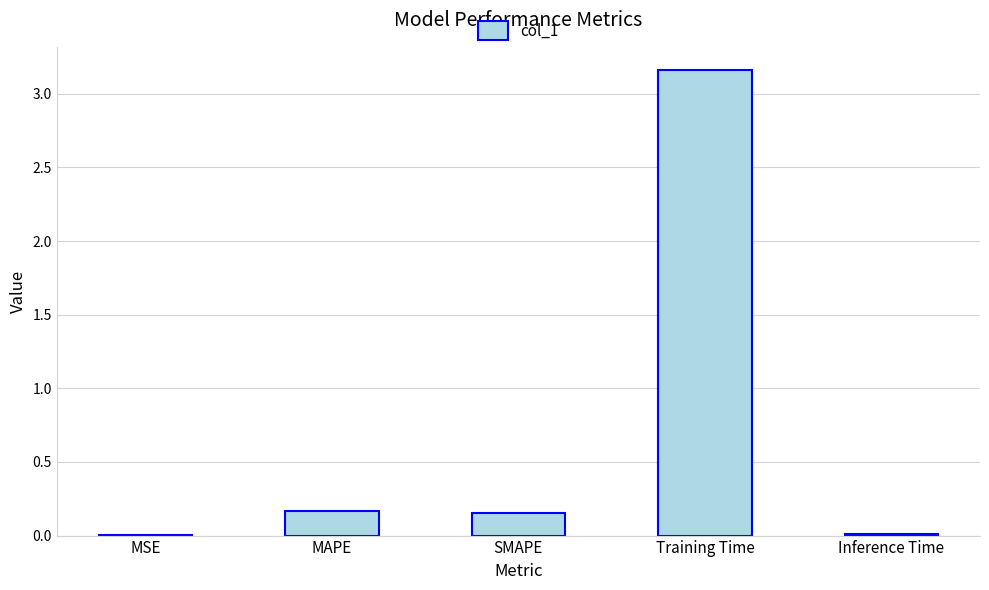

The value at Inference Time is 0.0. True or false?

True